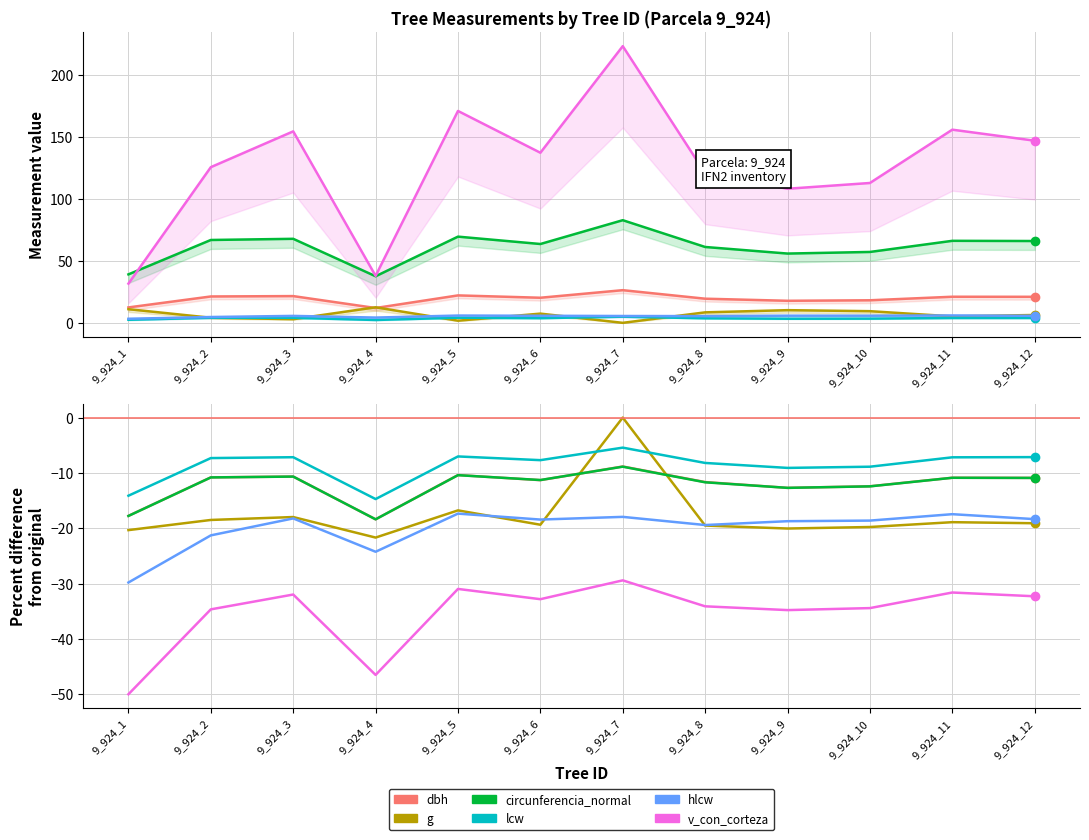

Which series has the largest total across all categories?

lcw